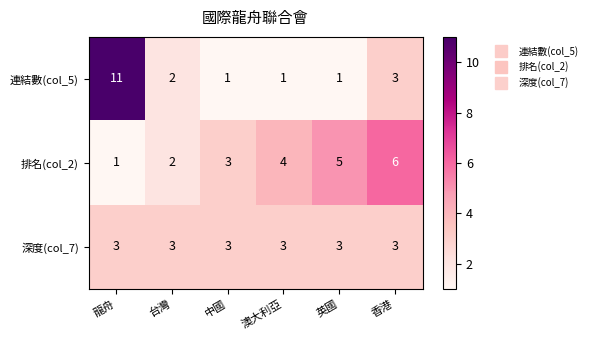

What is the lowest value of the 深度(col_7) series?

3